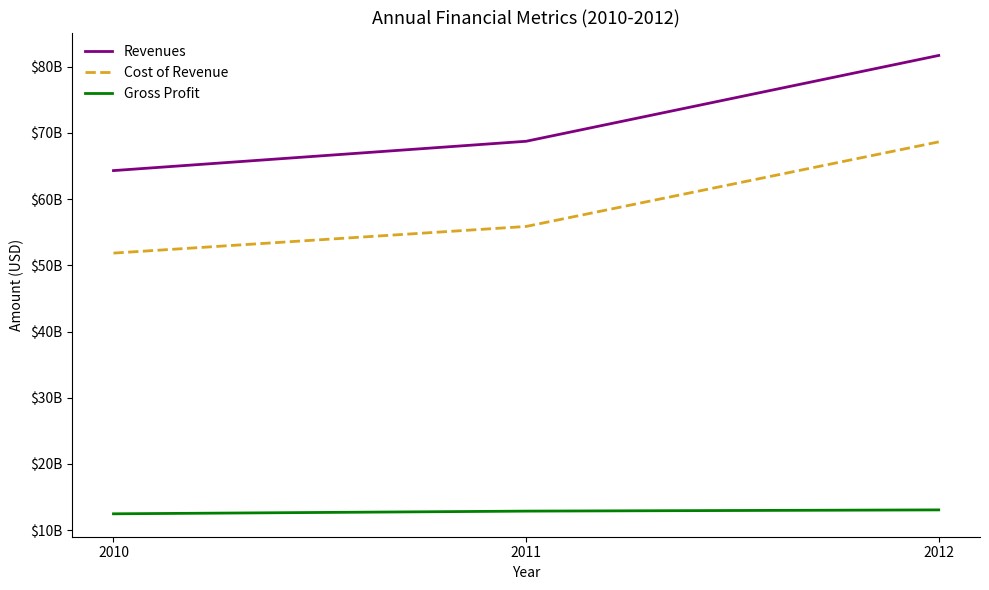

Which series has the largest total across all categories?

Revenues